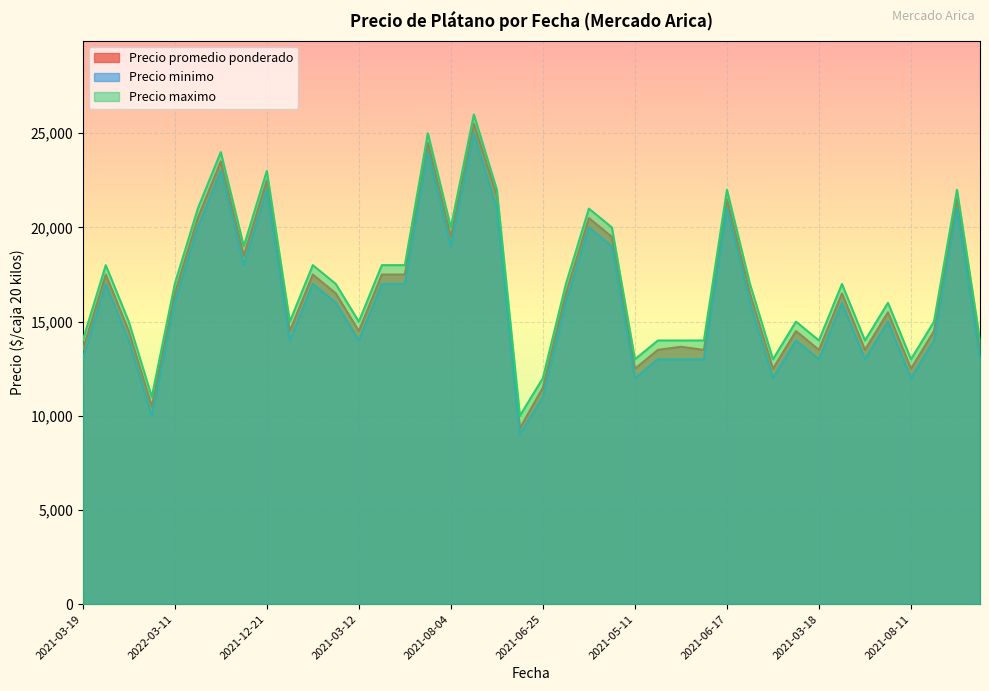

How many interior local peaks does the Precio minimo series have?

12